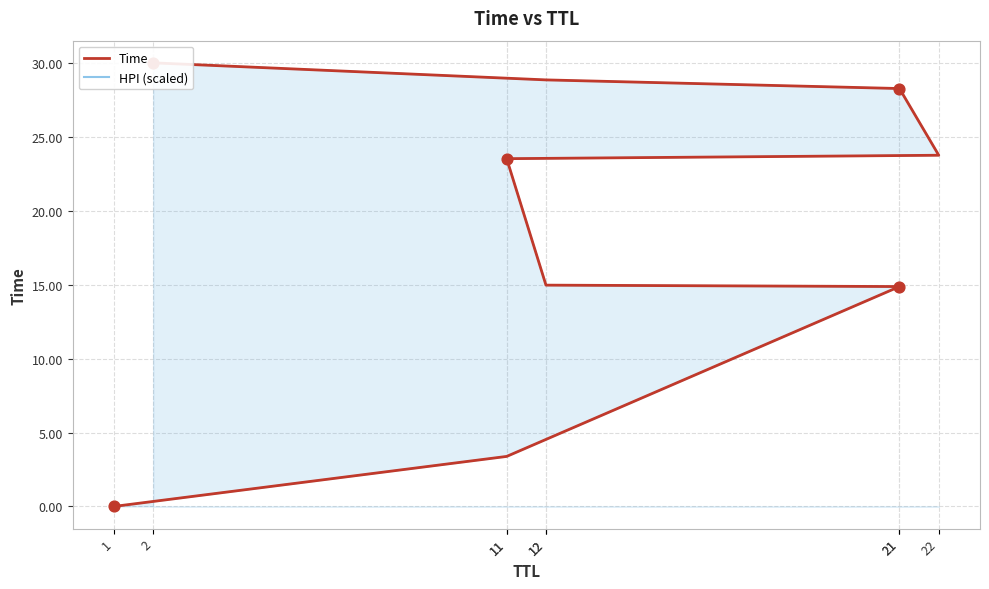

Which series reaches the minimum Y coordinate?

Time